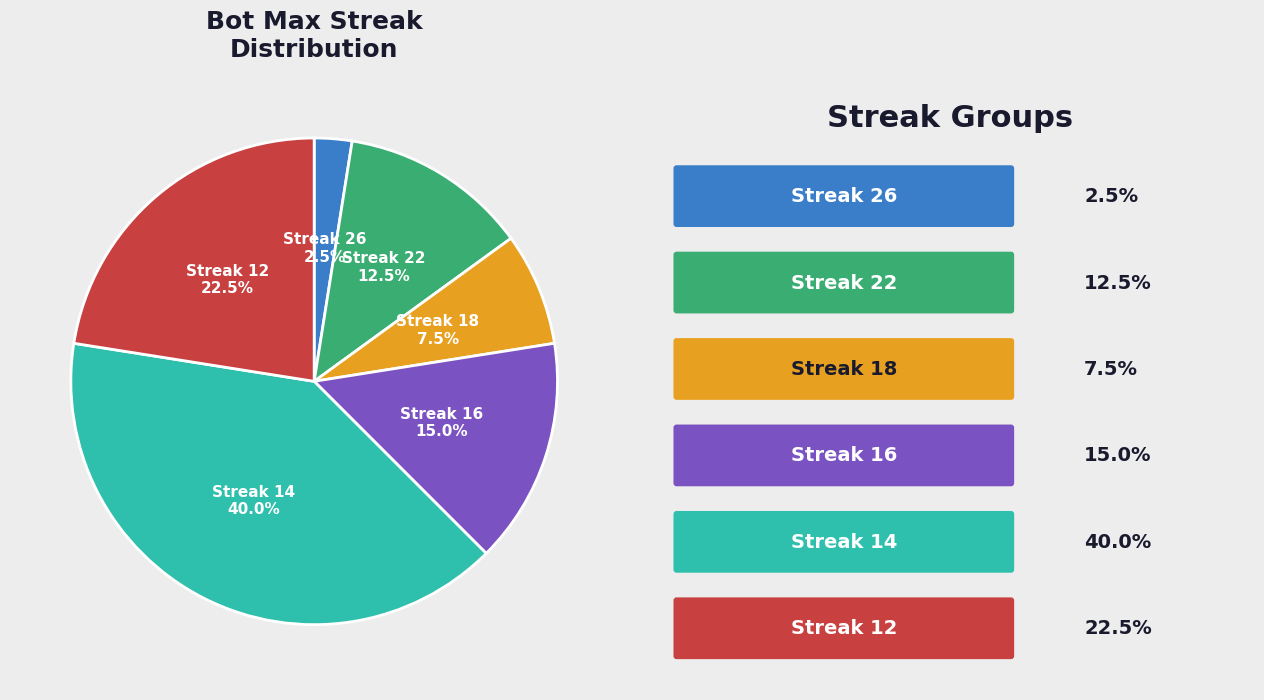

Does any single category account for the majority?

No